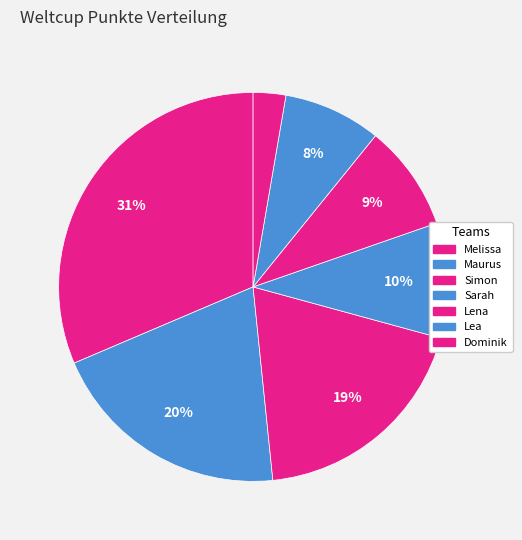

Count the number of slices in the pie.

7